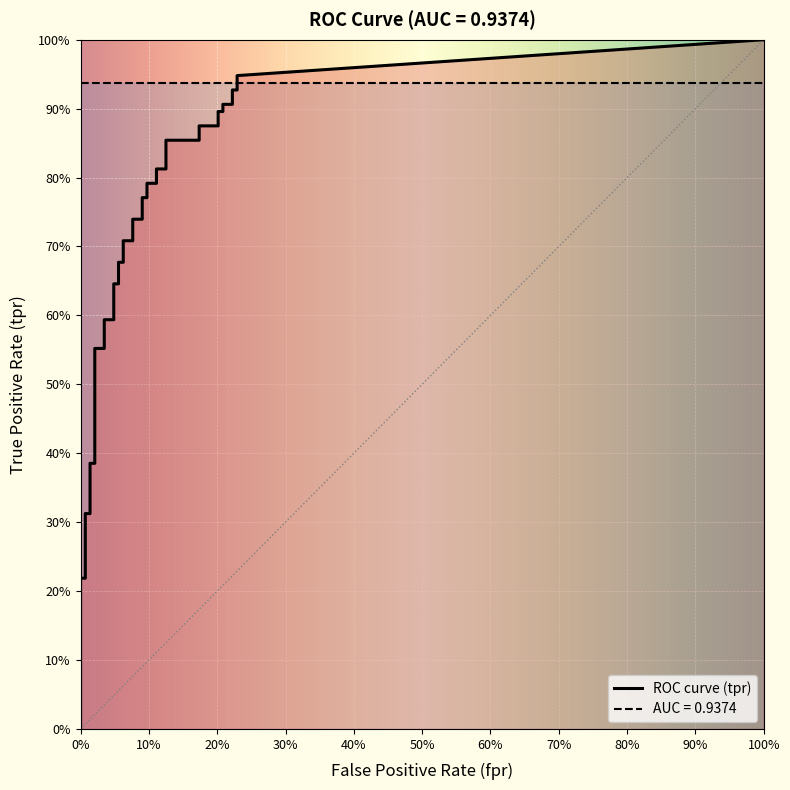

Between 33 and 28, which is larger?

33